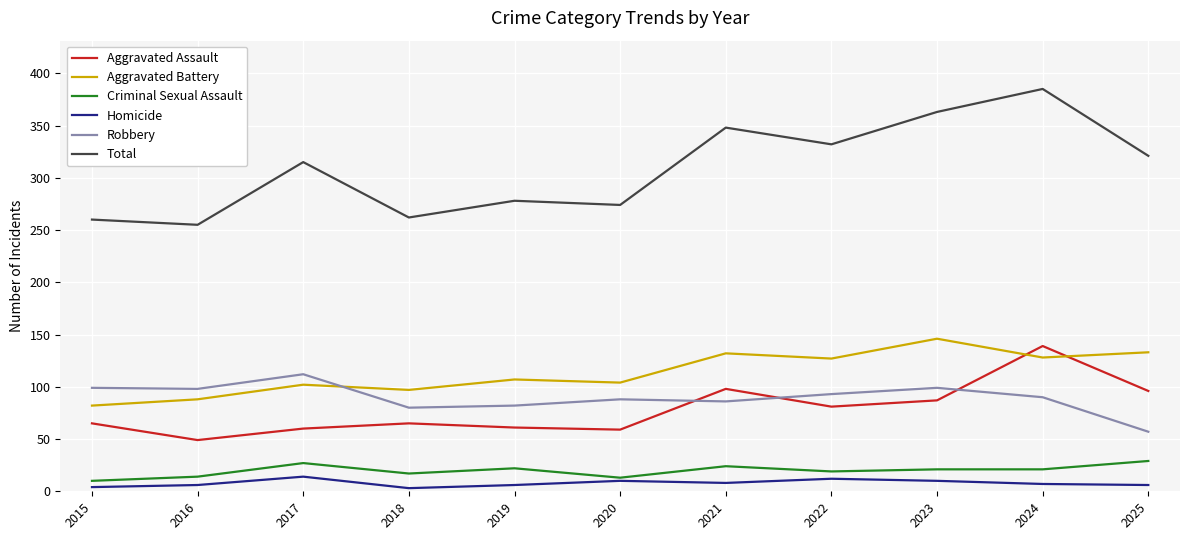

What is the difference between the Robbery values at 2018 and 2023?

19